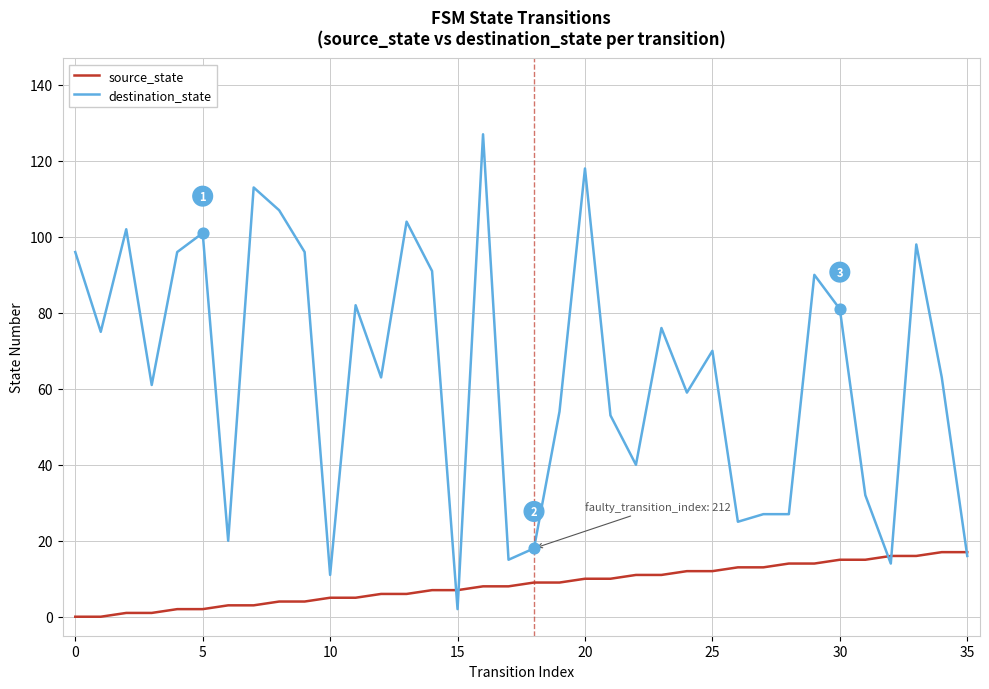

List the series in order of their peak value, lowest first.

source_state, destination_state